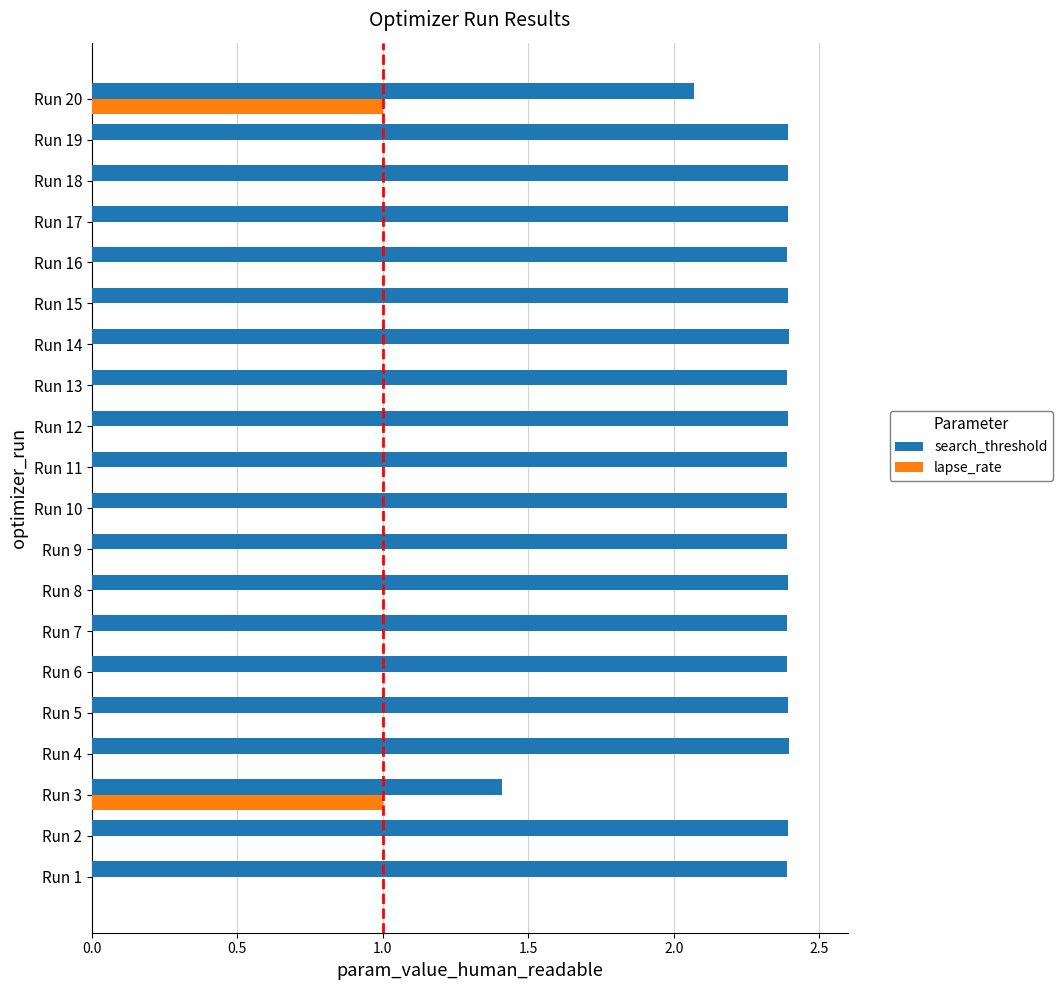

What is the sum of all lapse_rate values?

2.0